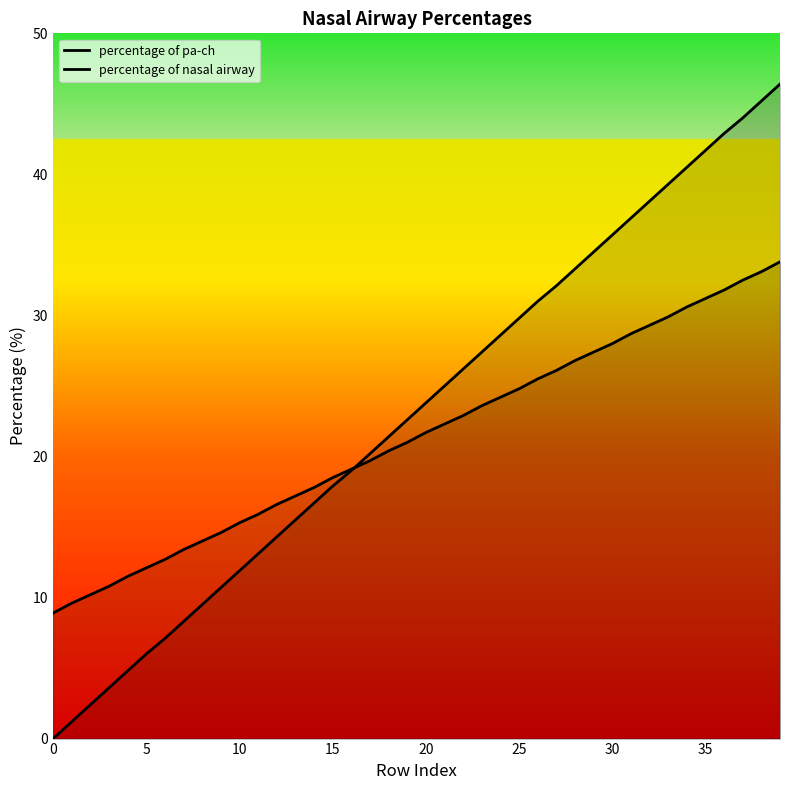

True or false: percentage of nasal airway has more than 1 interior local peaks.

False